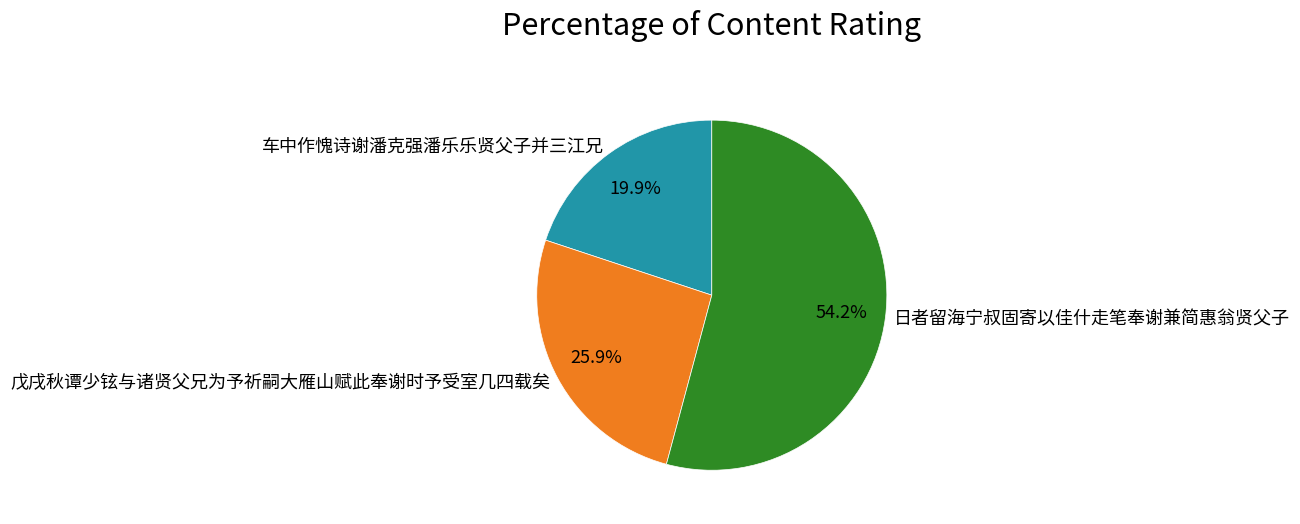

Combined, what portion of the pie is 戊戌秋谭少铉与诸贤父兄为予祈嗣大雁山赋此奉谢时予受室几四载矣 and 车中作愧诗谢潘克强潘乐乐贤父子并三江兄?

45.8%